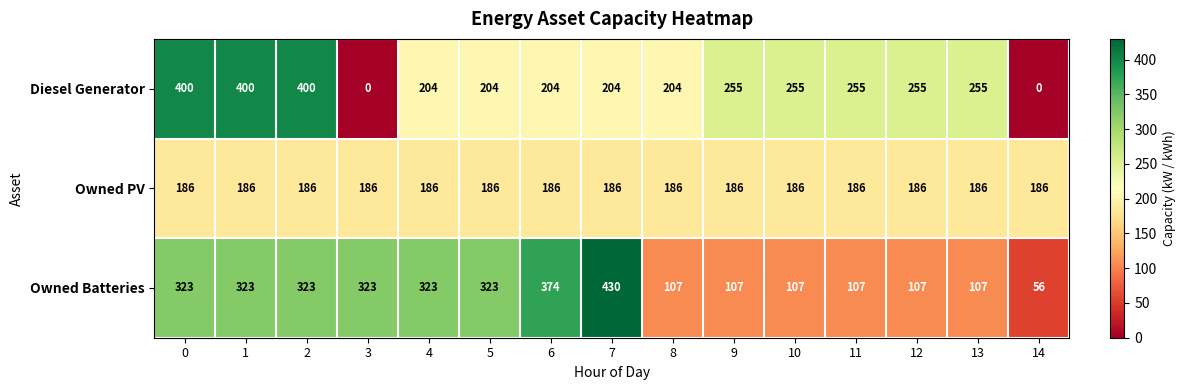

How many series are shown in this chart?

3